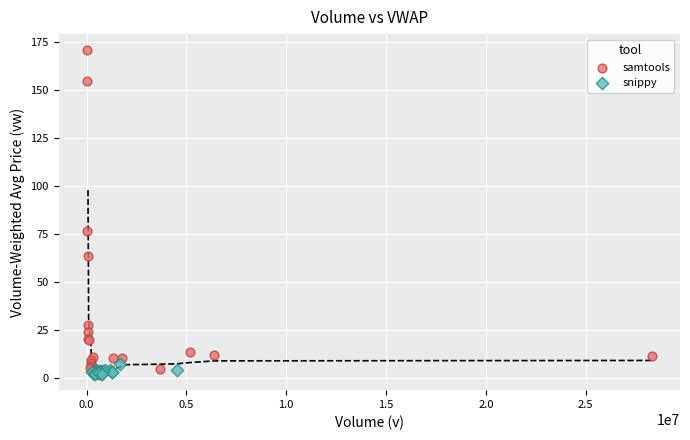

Which series contains the highest Y value?

samtools